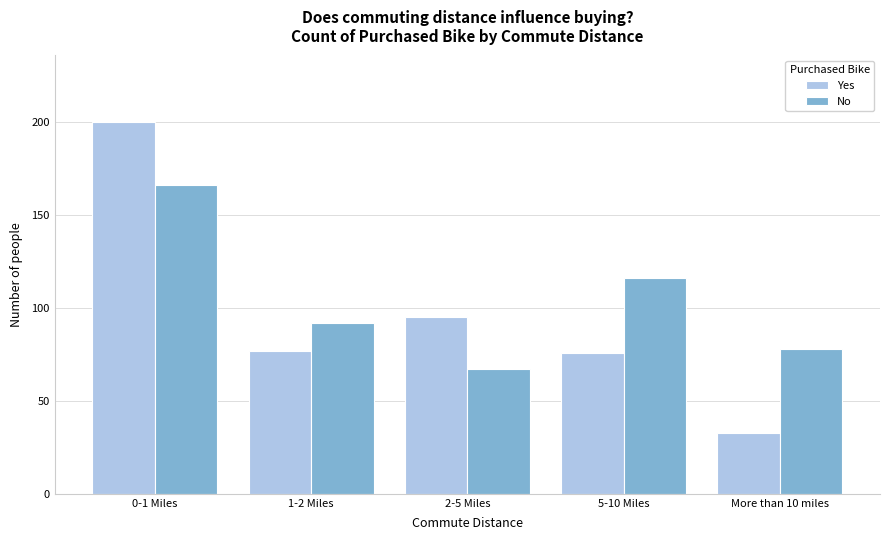

Reading right to left, what are all the values shown in this chart?

Yes: 33	76	95	77	200
No: 78	116	67	92	166